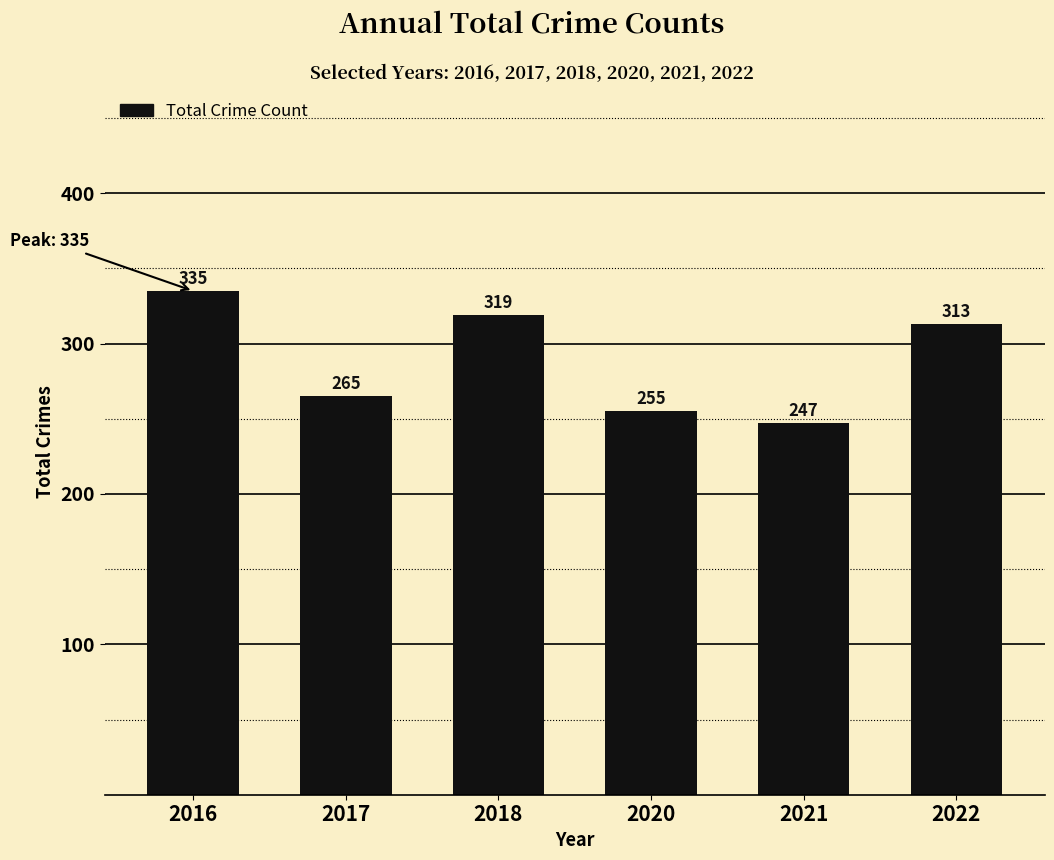

What is the value of the 1st bar from the left?

335